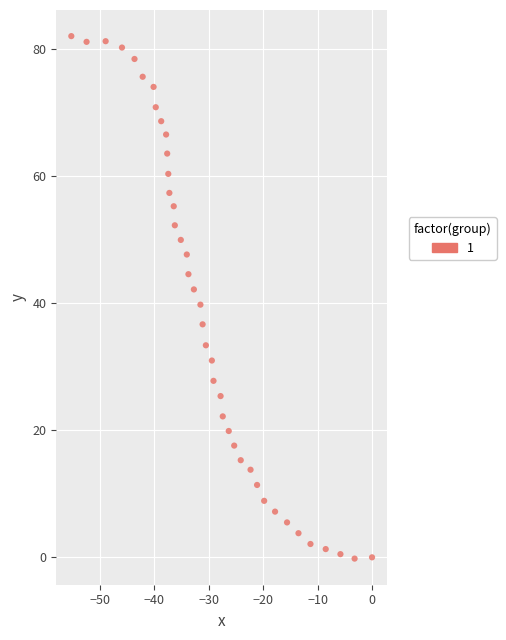

What is the range of Y values (max minus min)?

82.3